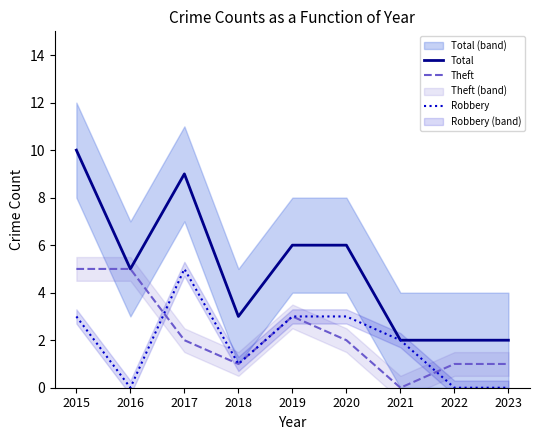

How many categories are shown in the chart?

9